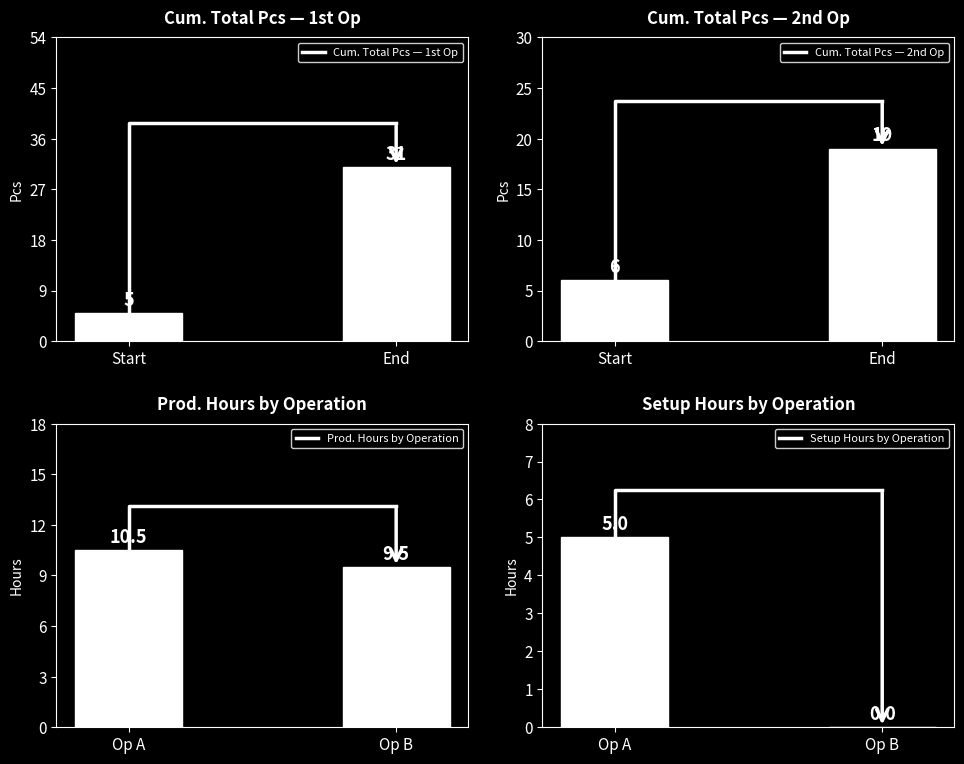

What is the sum of all Cum. Total Pcs — 1st Op values?

36